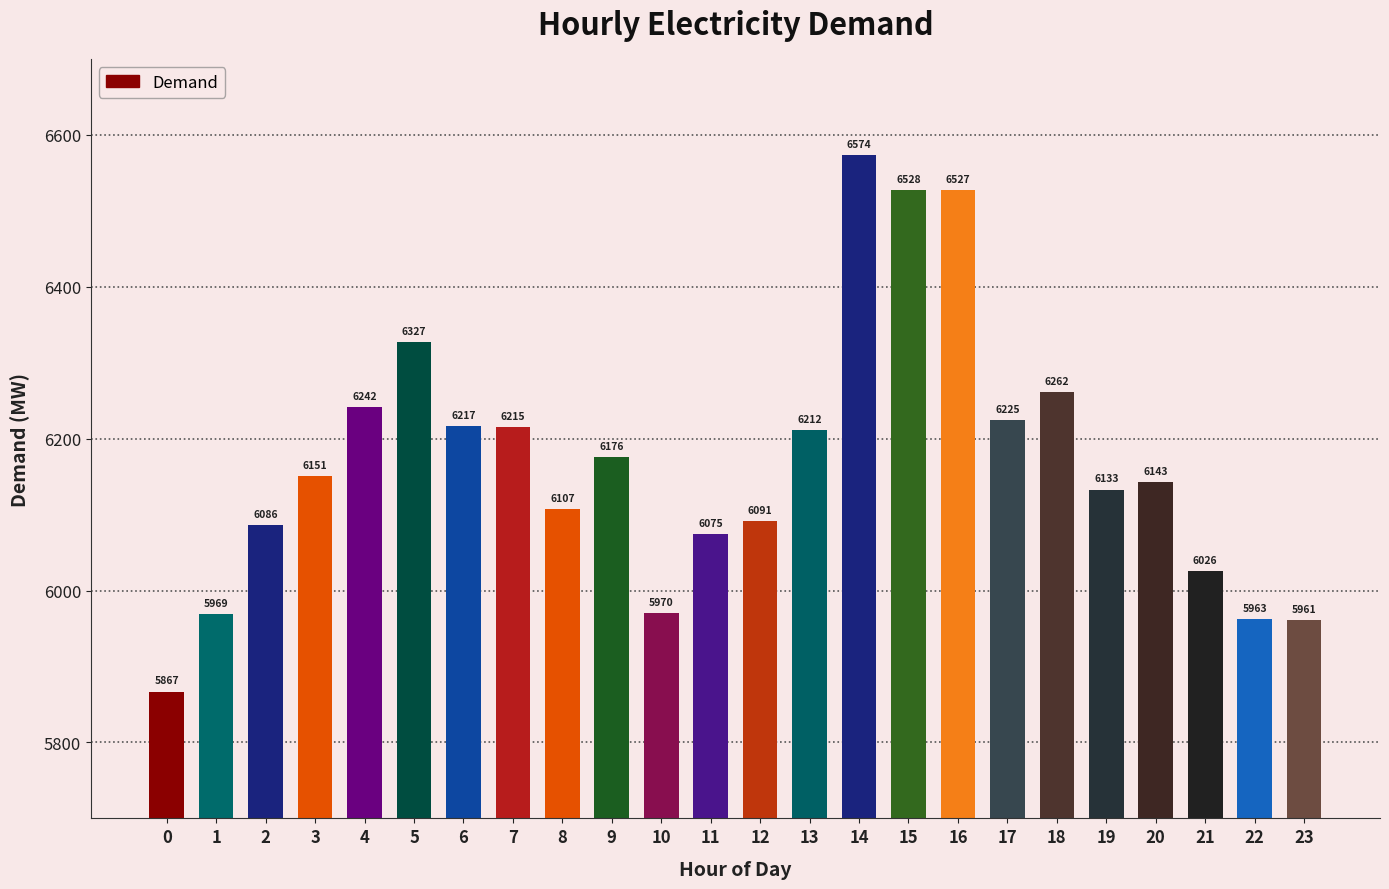

Read the value at 11, to the nearest 100.

6100